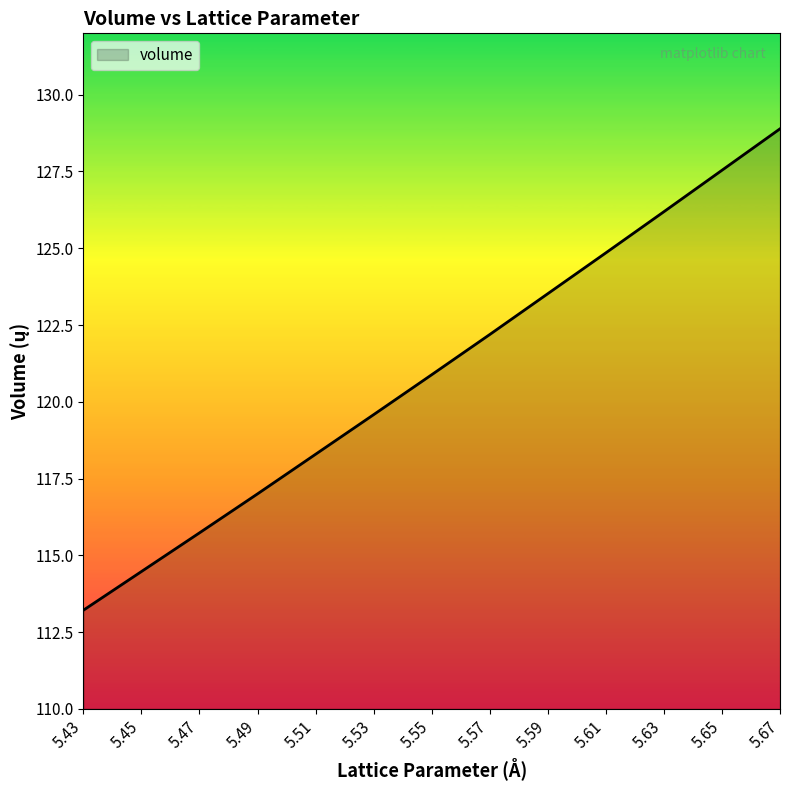

Which label corresponds to the smallest value in the chart?

5.43